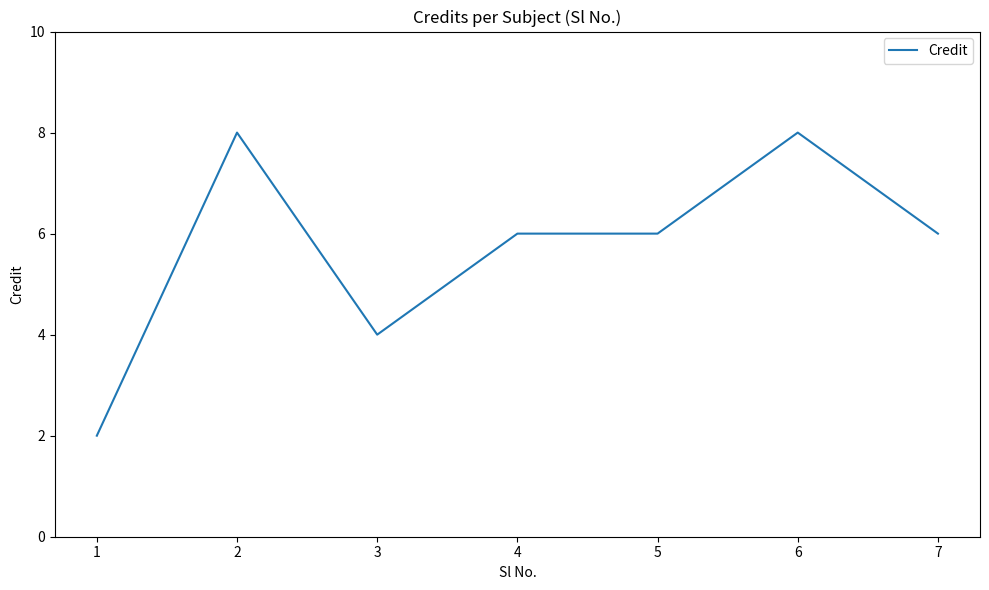

Where is the first local minimum?

3